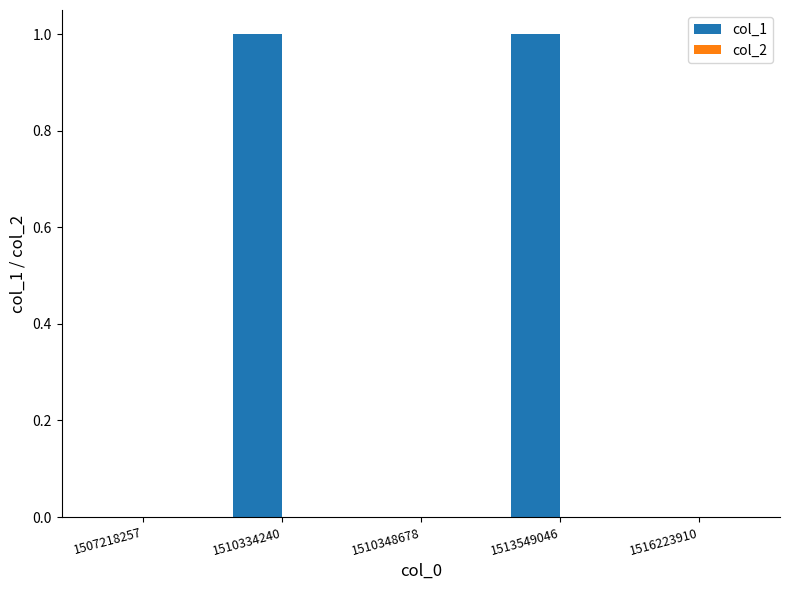

Reading left to right, transcribe all the data shown in this chart.

1507218257=0	1510334240=1	1510348678=0	1513549046=1	1516223910=0